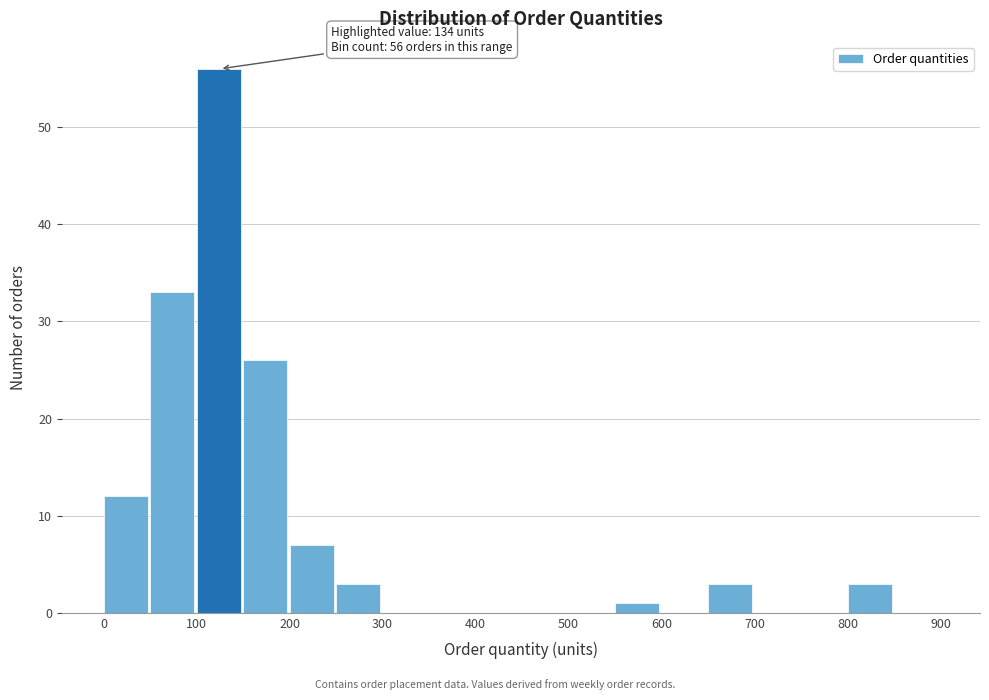

Which range on the x-axis has the tallest bar?

100 to 150